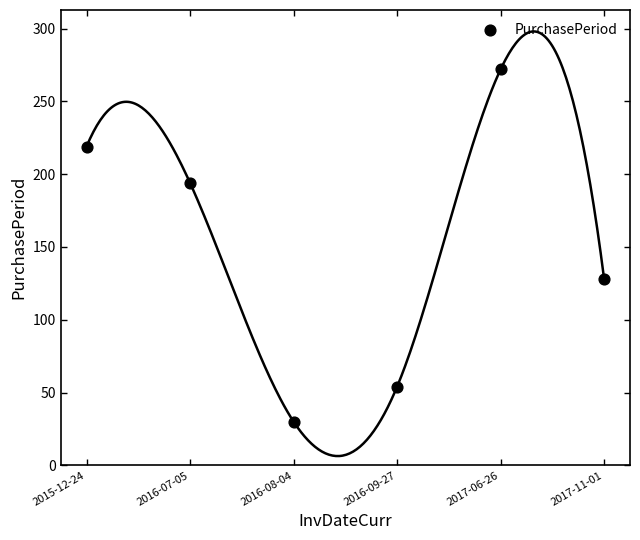

What Y value in the scatter plot is closest to 151?

128